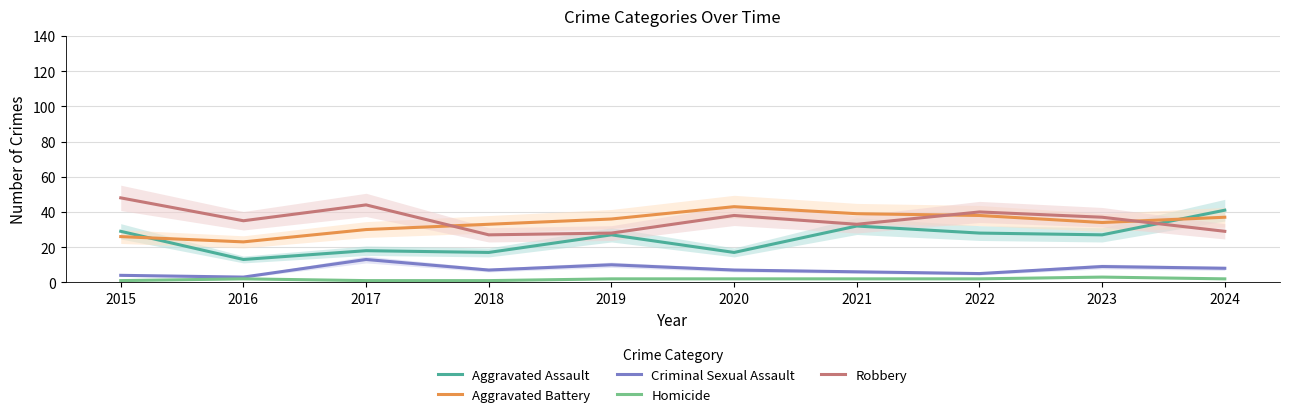

How many values in the Aggravated Assault series are below 27?

4